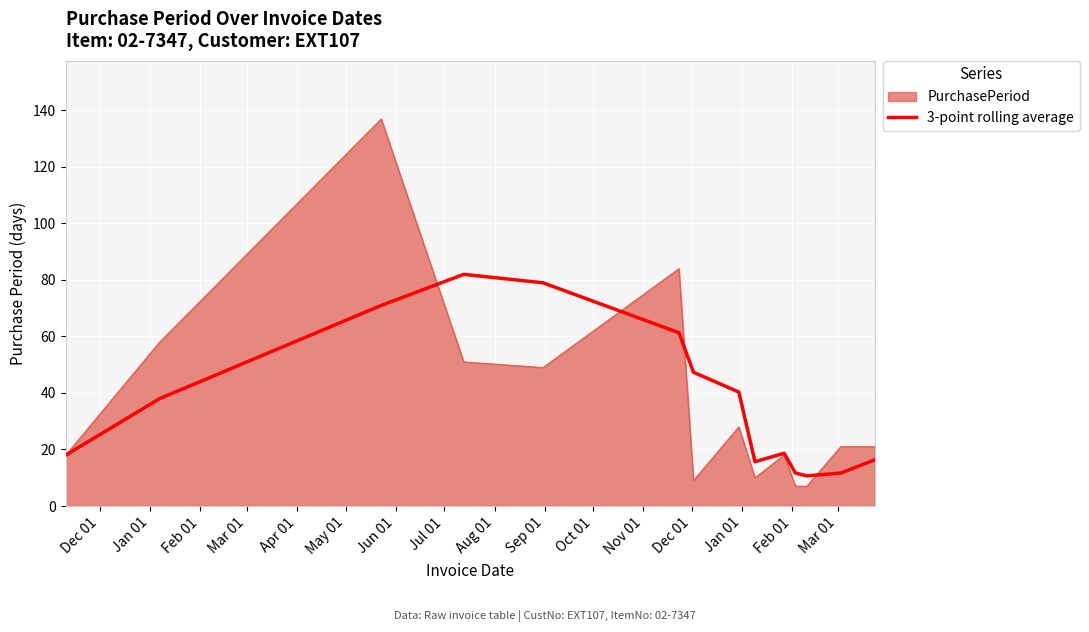

What is the minimum value shown in the chart?

7.0